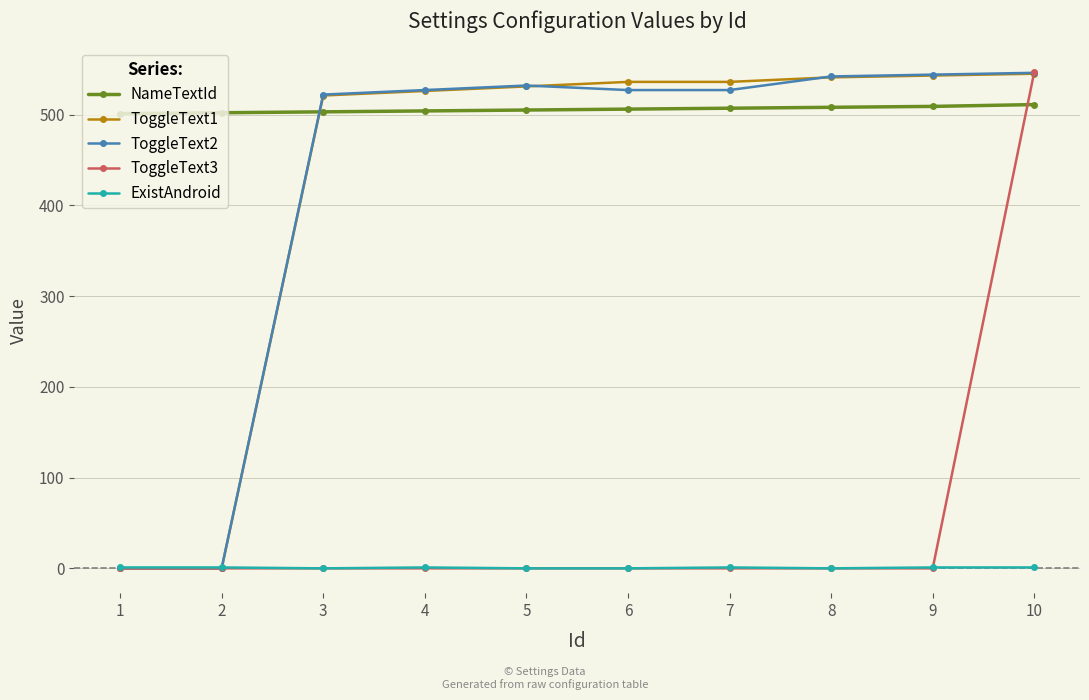

Is it true that ExistAndroid equals 0 at 8?

True